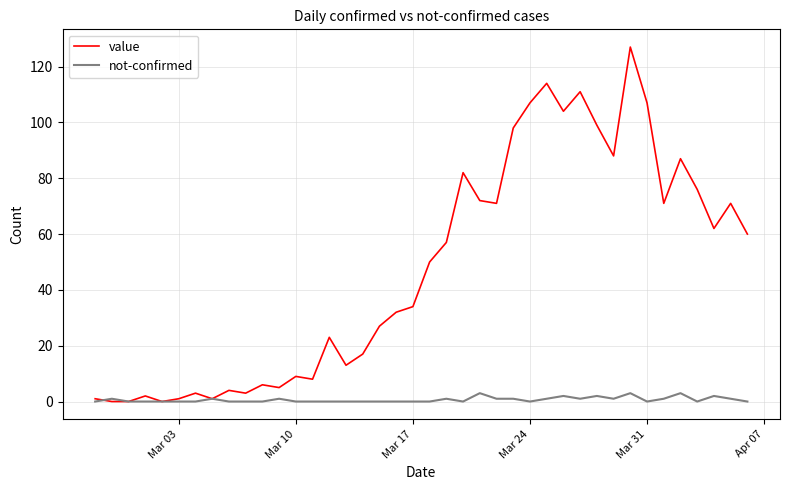

True or false: value has more than 1 interior local peaks.

True